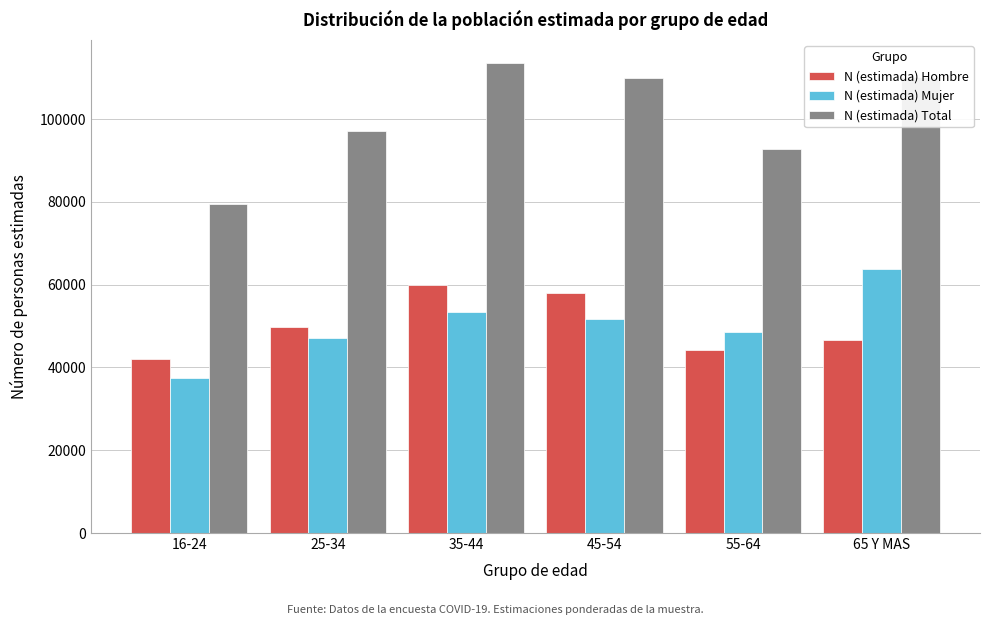

Is the value of N (estimada) Total at 25-34 greater than the value of N (estimada) Hombre at 45-54?

Yes